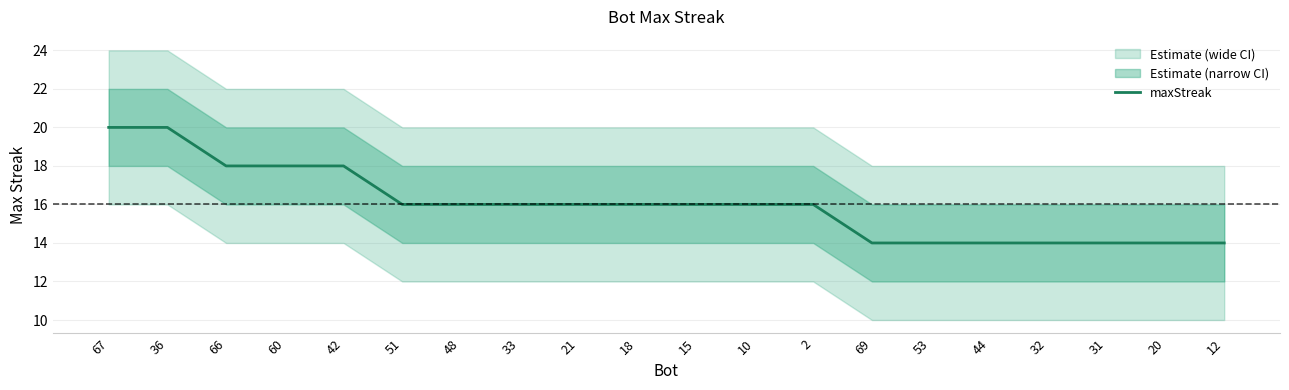

What is the difference between the values at 10 and 12?

2